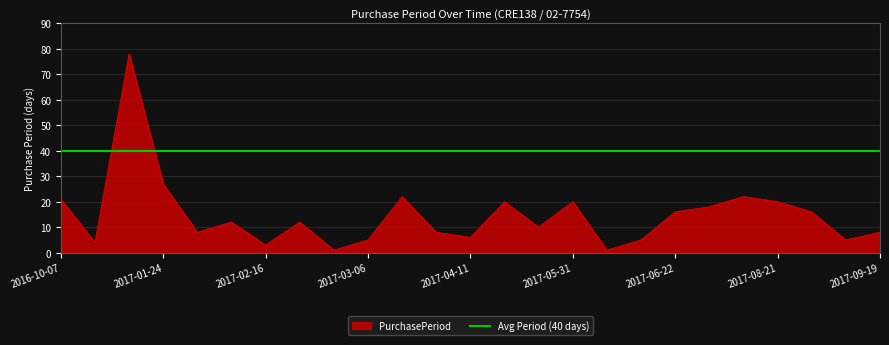

Reading right to left, what are all the values shown in this chart?

8	5	16	20	22	18	16	5	1	20	10	20	6	8	22	5	1	12	3	12	8	27	78	4	21